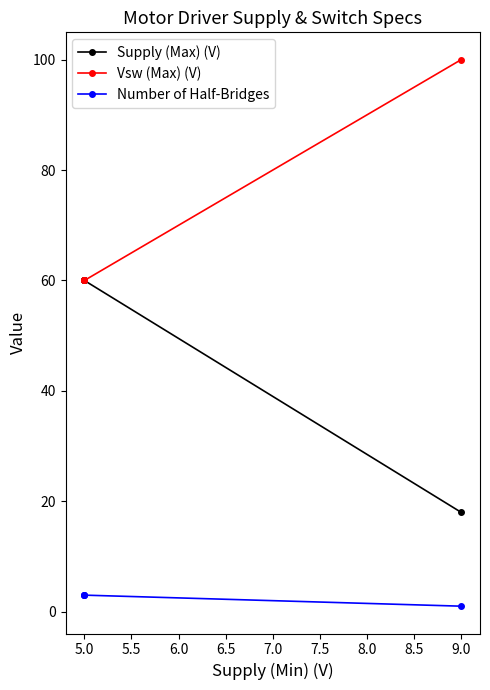

What is the highest value of the Vsw (Max) (V) series?

100